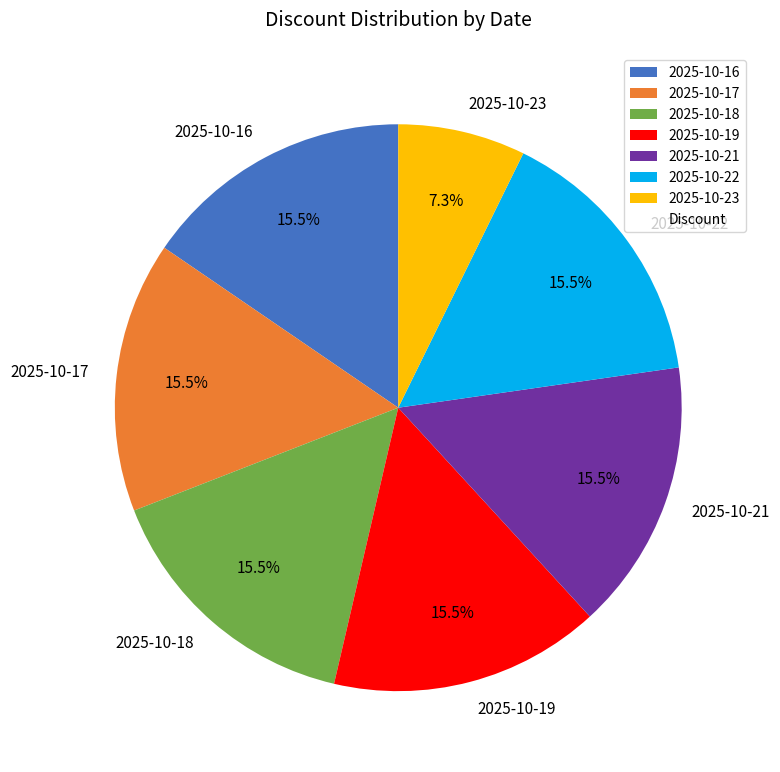

Combined, do 2025-10-18 and 2025-10-19 account for over 50%?

No